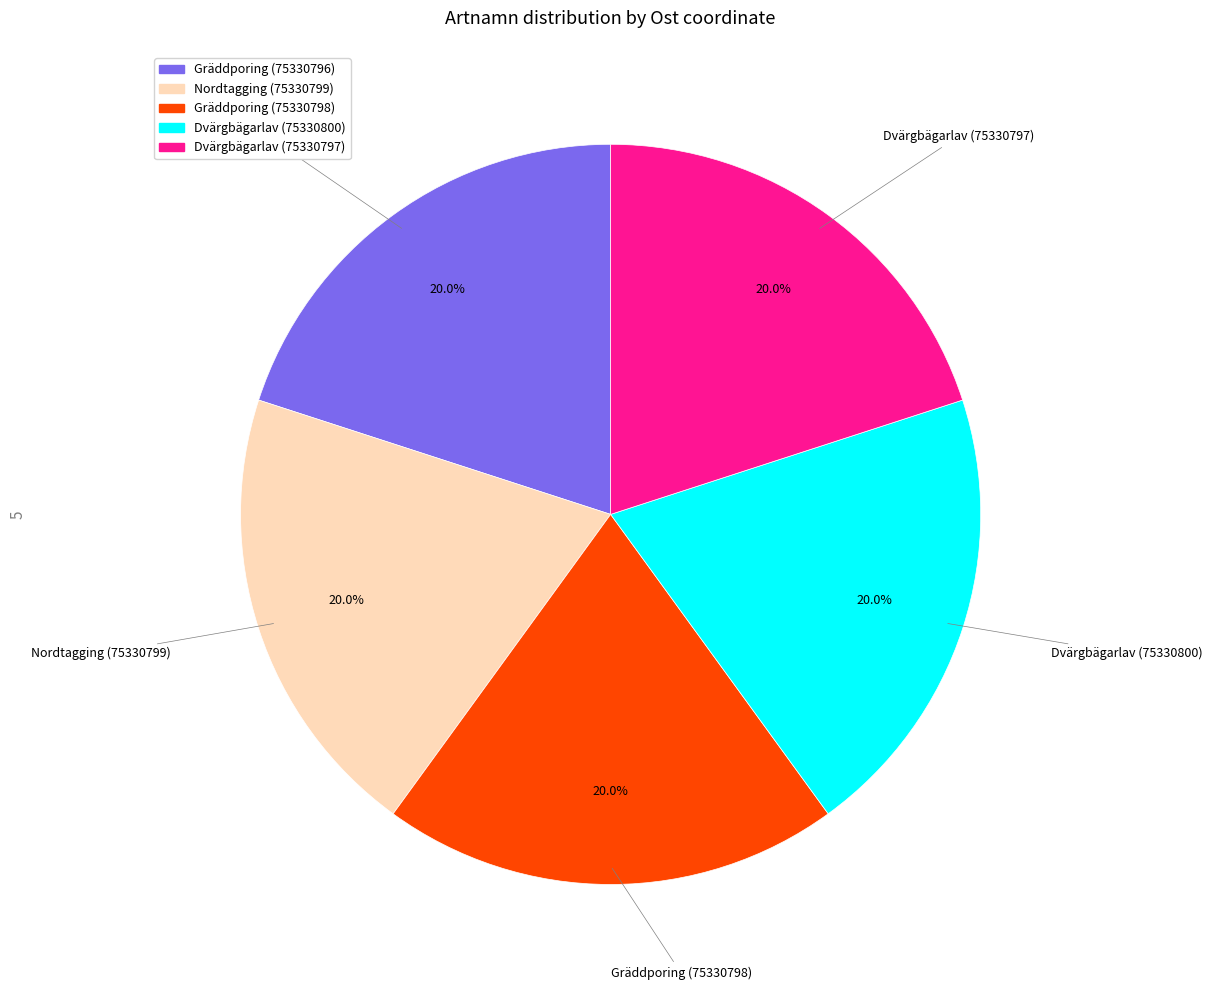

How many slices are in this pie chart?

5